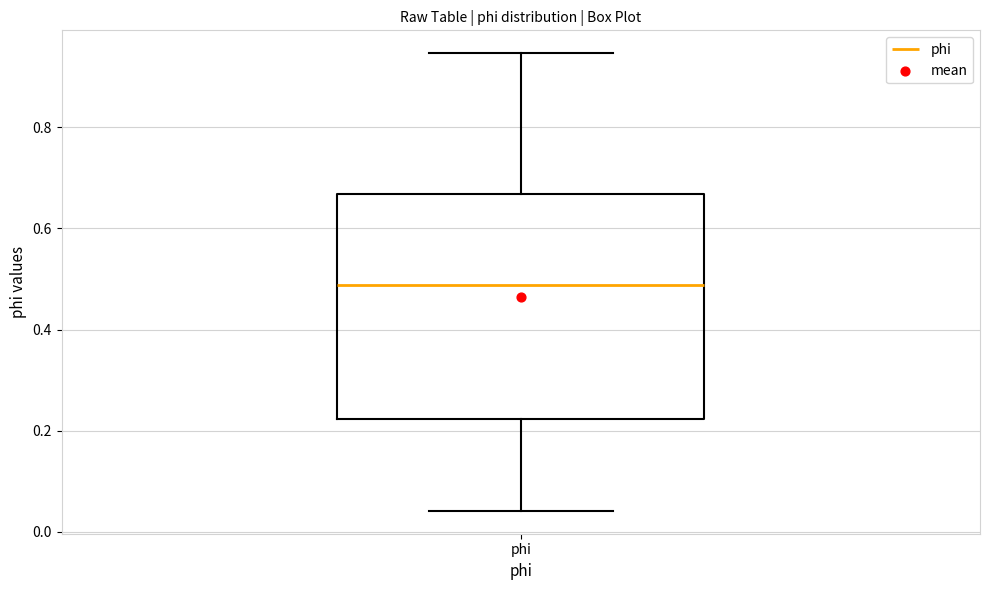

Where is the lower edge of the box for phi on the y-axis? The values are not printed on the chart, so give them approximately, as read against the axis.

0.22